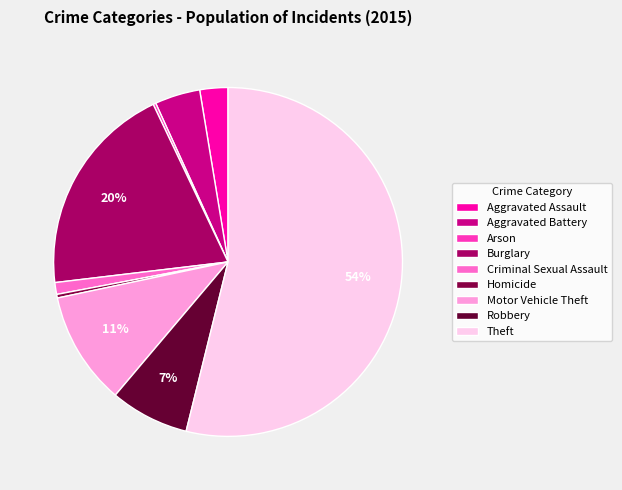

What is the majority slice?

Theft